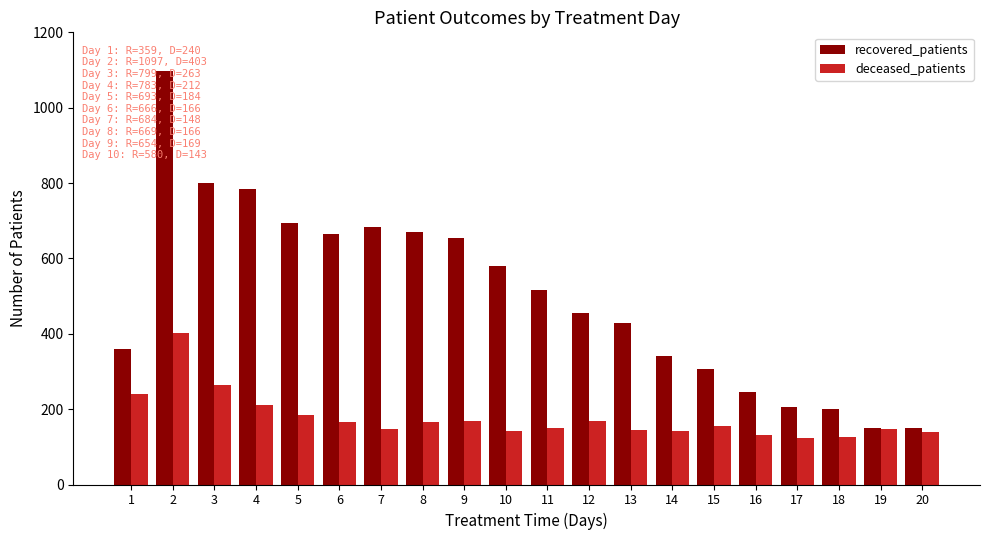

Are the bars grouped side by side (vs. stacked)?

Yes